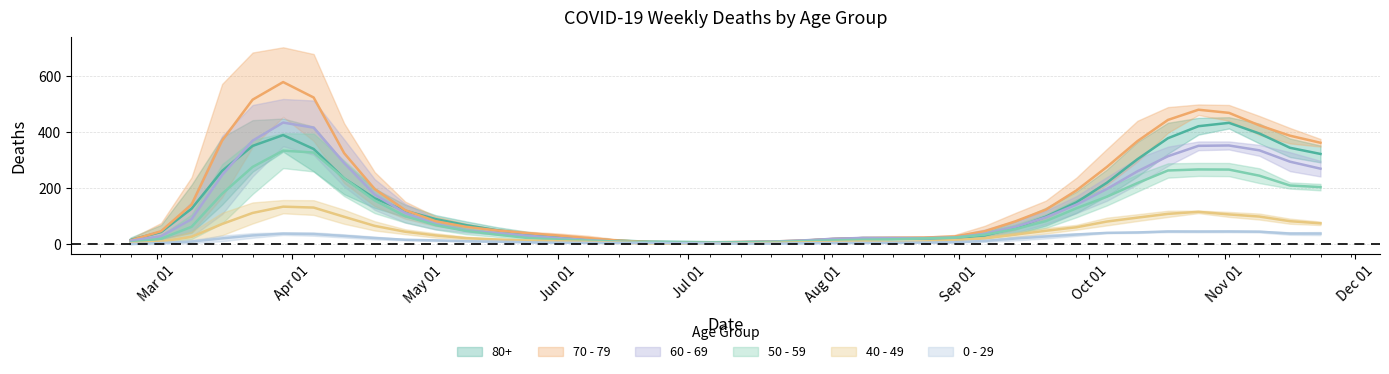

What is the total value across all series at 7?

831